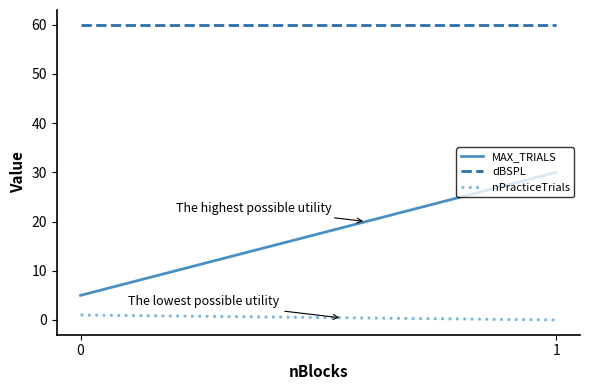

What is the difference between the nPracticeTrials values at 1 and 0?

1